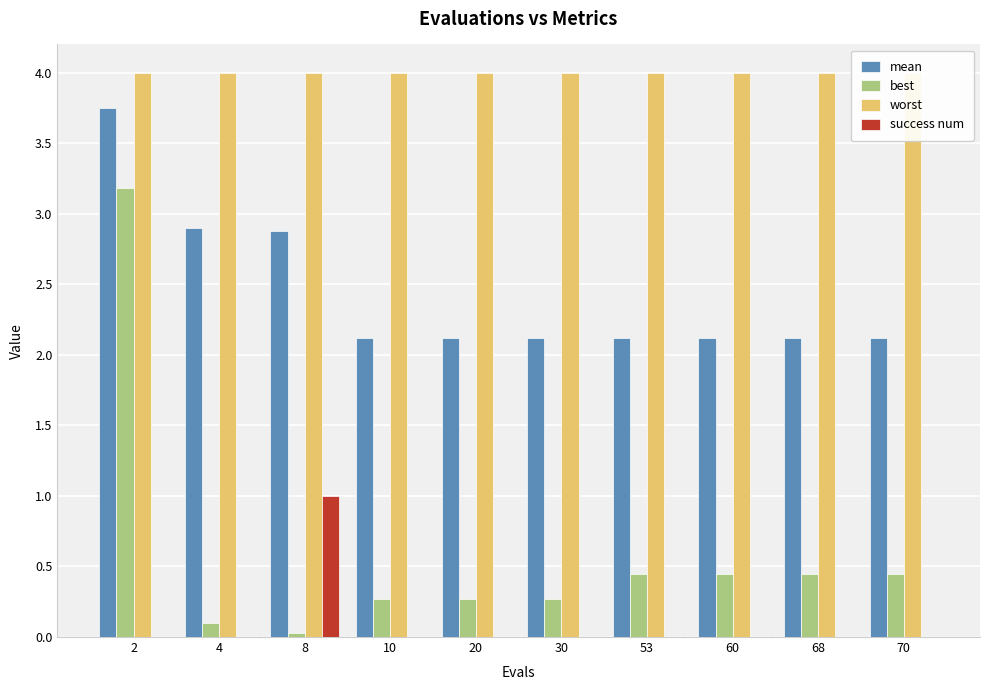

Reading left to right, what are all the values shown in this chart?

mean: 2=3.8	4=2.9	8=2.9	10=2.1	20=2.1	30=2.1	53=2.1	60=2.1	68=2.1	70=2.1
best: 2=3.2	4=0.1	8=0.0	10=0.3	20=0.3	30=0.3	53=0.5	60=0.5	68=0.5	70=0.5
worst: 2=4.0	4=4.0	8=4.0	10=4.0	20=4.0	30=4.0	53=4.0	60=4.0	68=4.0	70=4.0
success num: 2=0.0	4=0.0	8=1.0	10=0.0	20=0.0	30=0.0	53=0.0	60=0.0	68=0.0	70=0.0